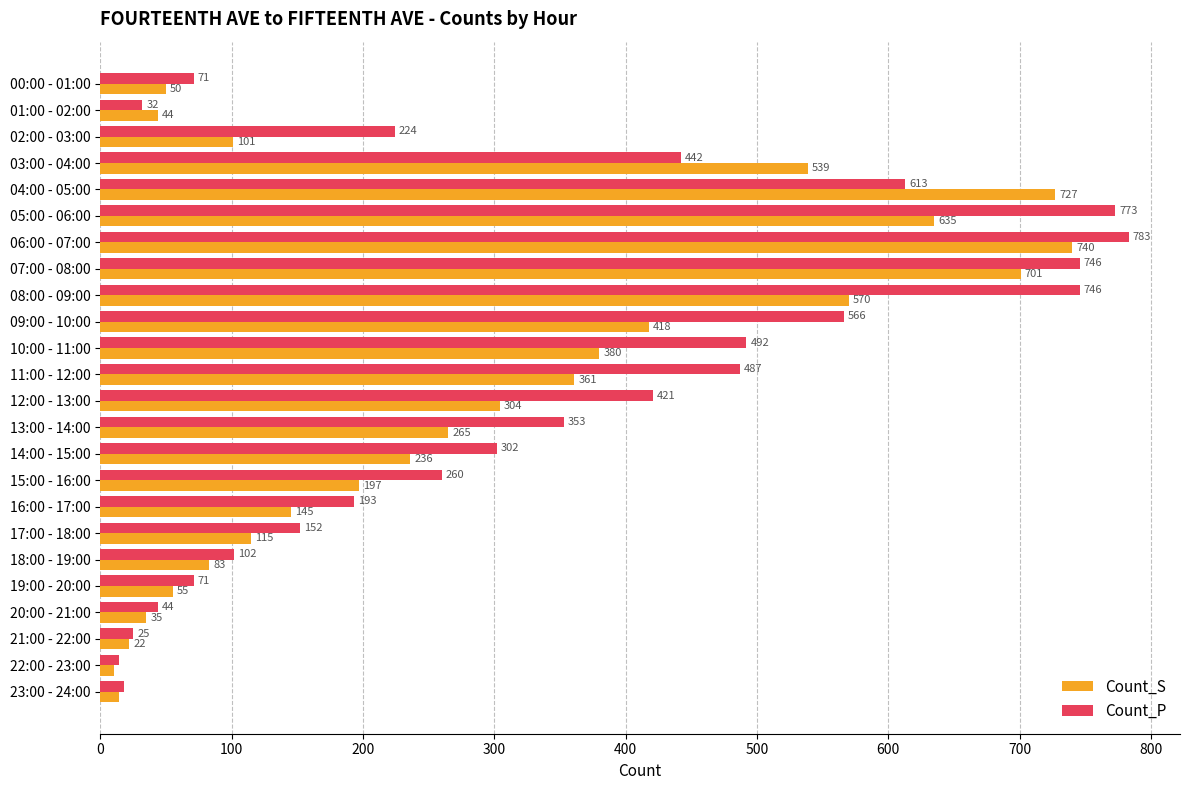

List the series in order of their overall mean, lowest first.

Count_S, Count_P